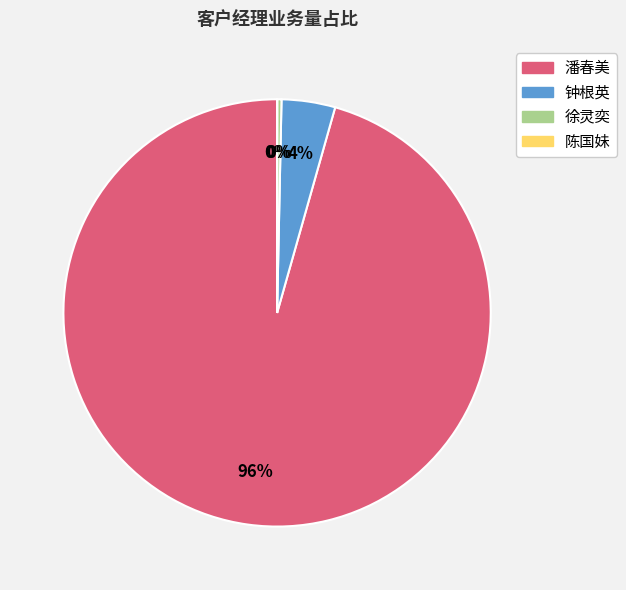

Which category accounts for the majority?

潘春美